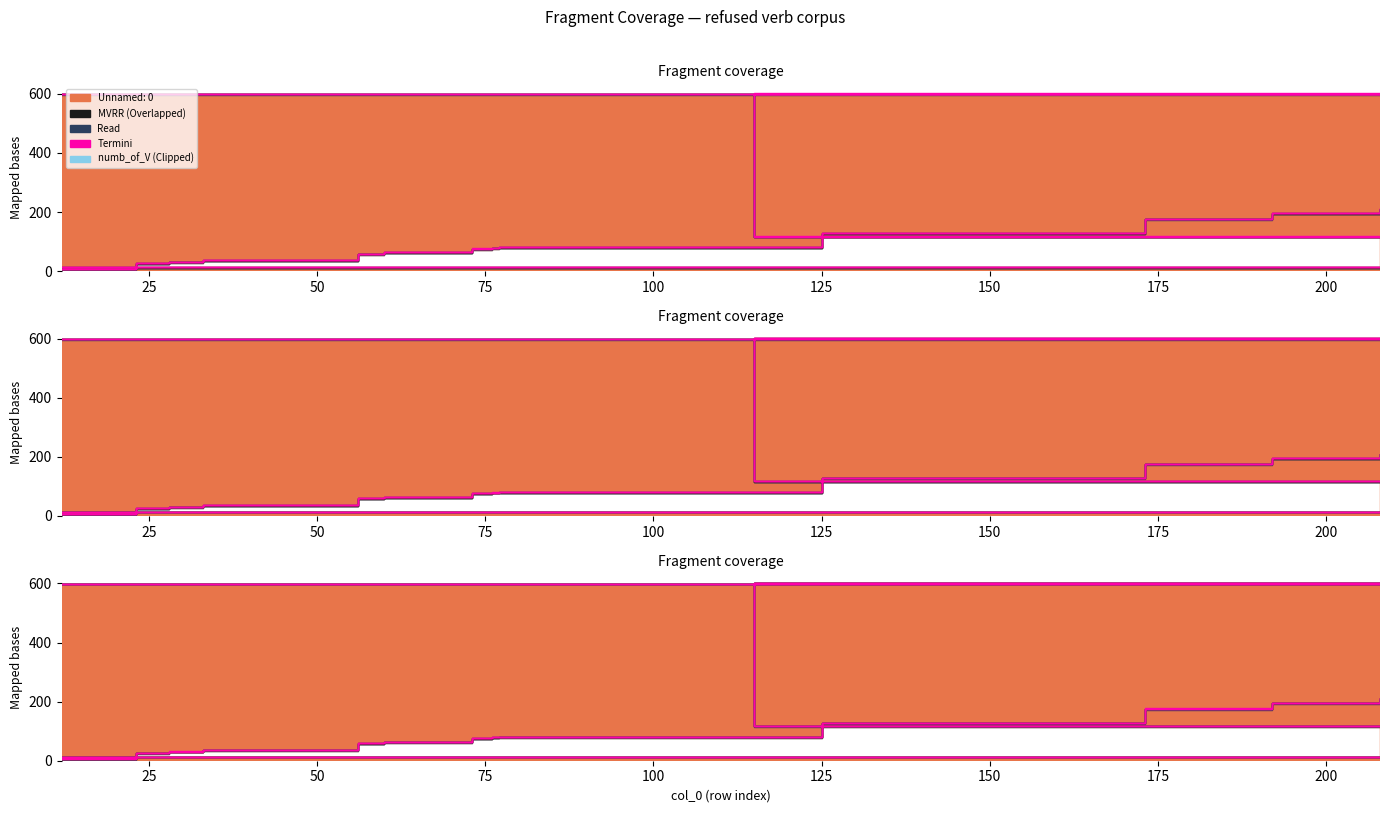

True or false: Unnamed: 0 and numb_of_V intersect in this chart.

False